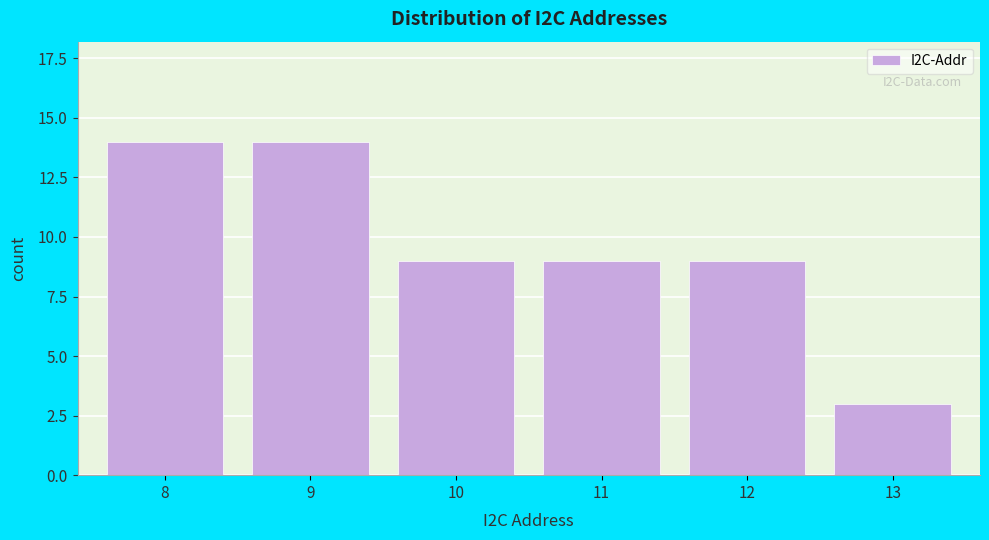

Reading left to right, list all the values displayed in this chart.

8=14	9=14	10=9	11=9	12=9	13=3